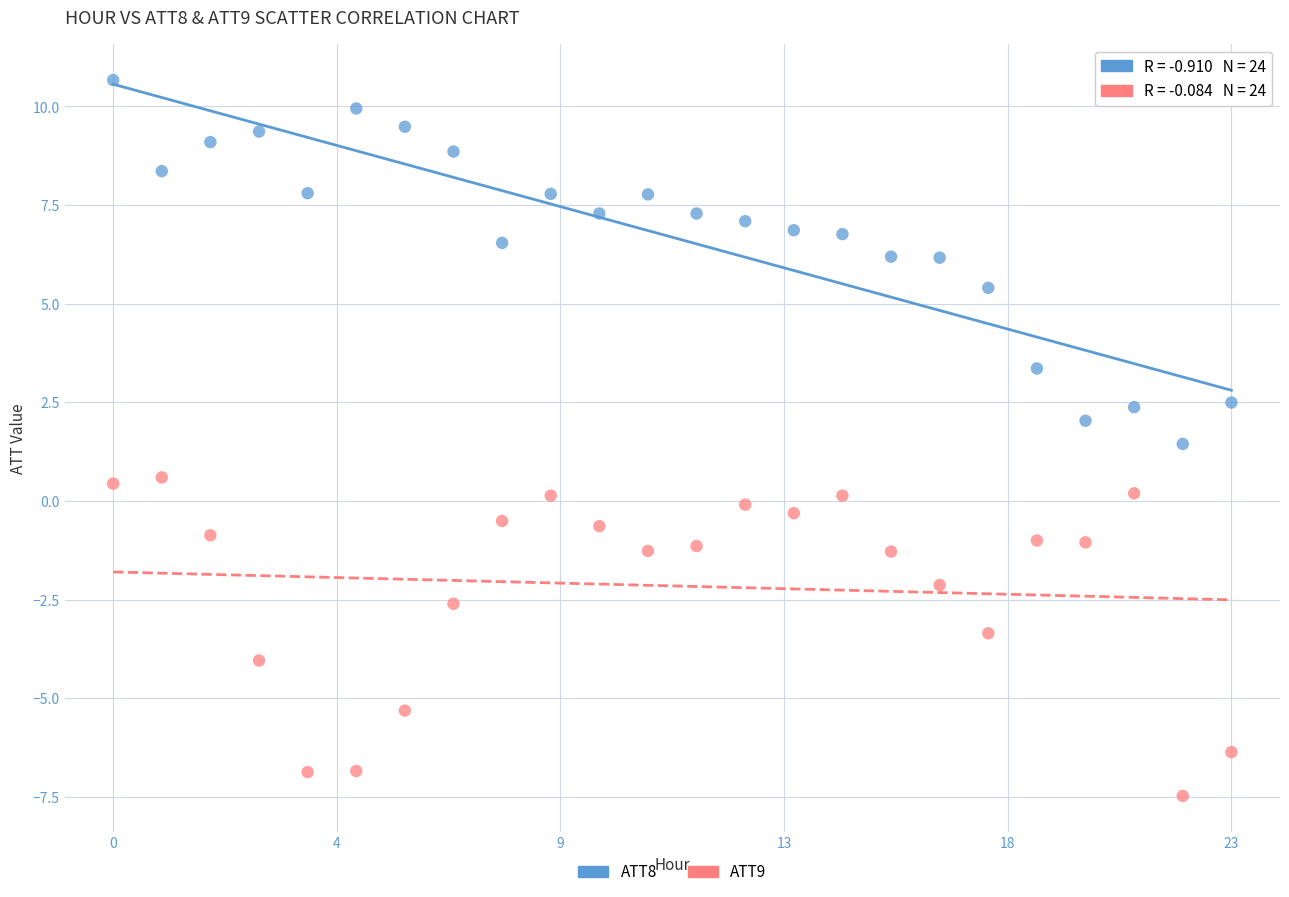

Across all data points, what is the range of Y values (max minus min)?

18.1